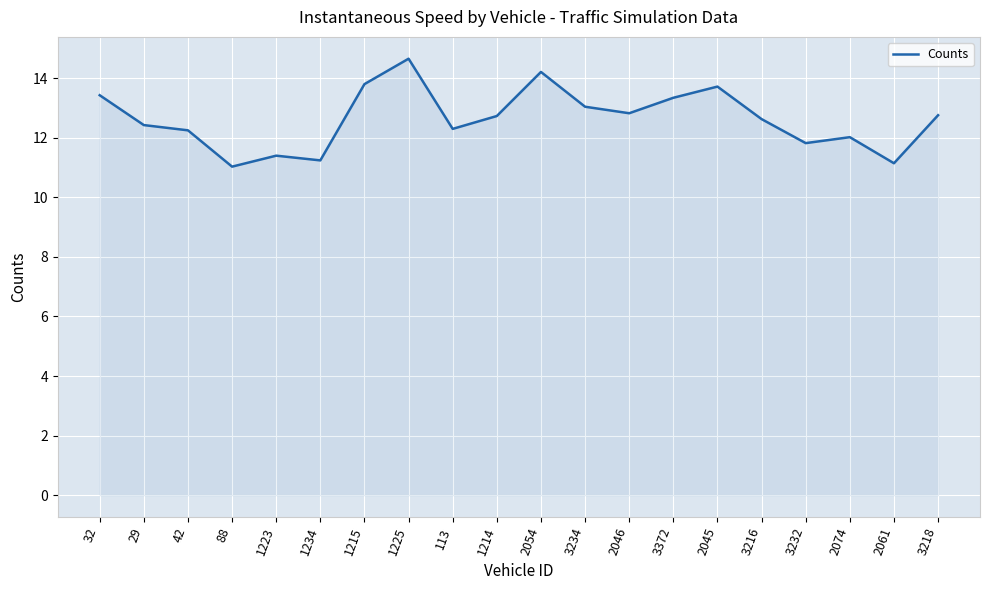

True or false: the data shows 11.0 at 88.

True